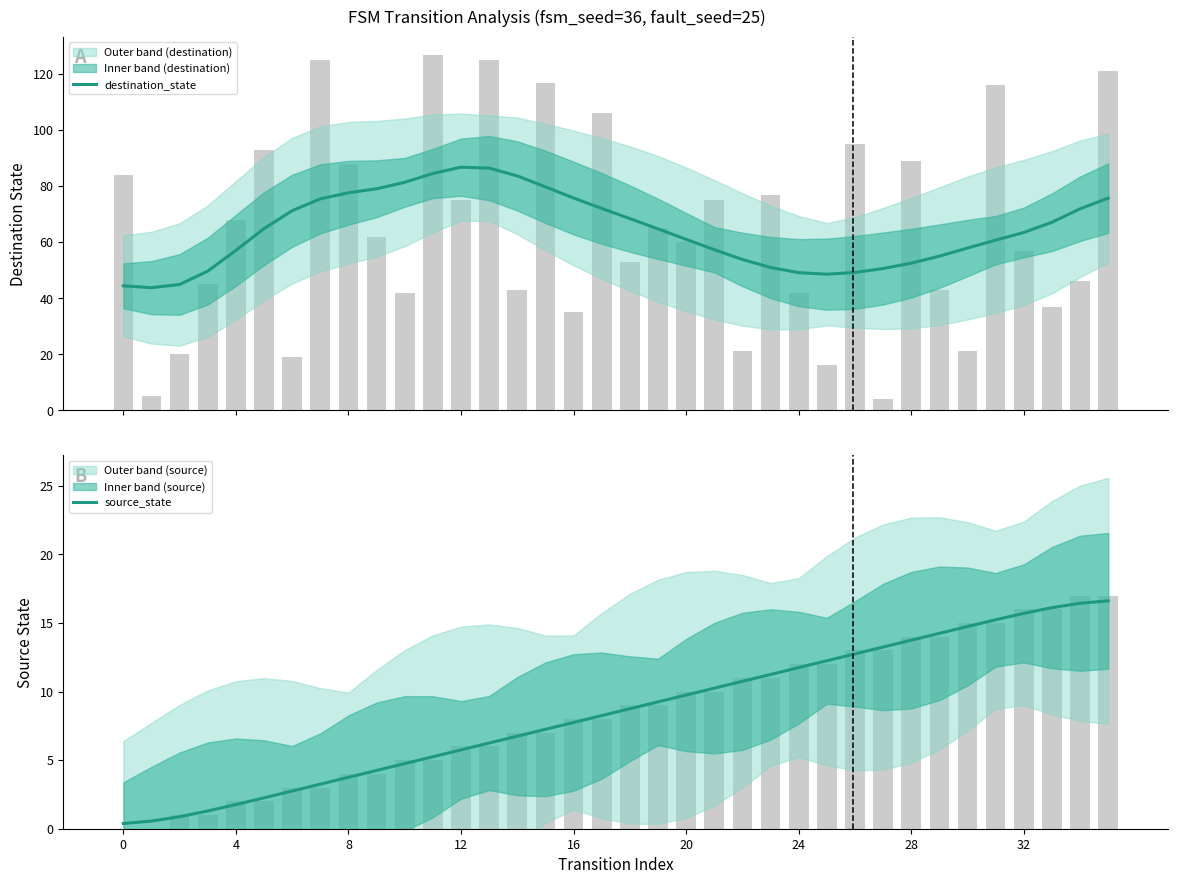

How many bars are there in total?

72